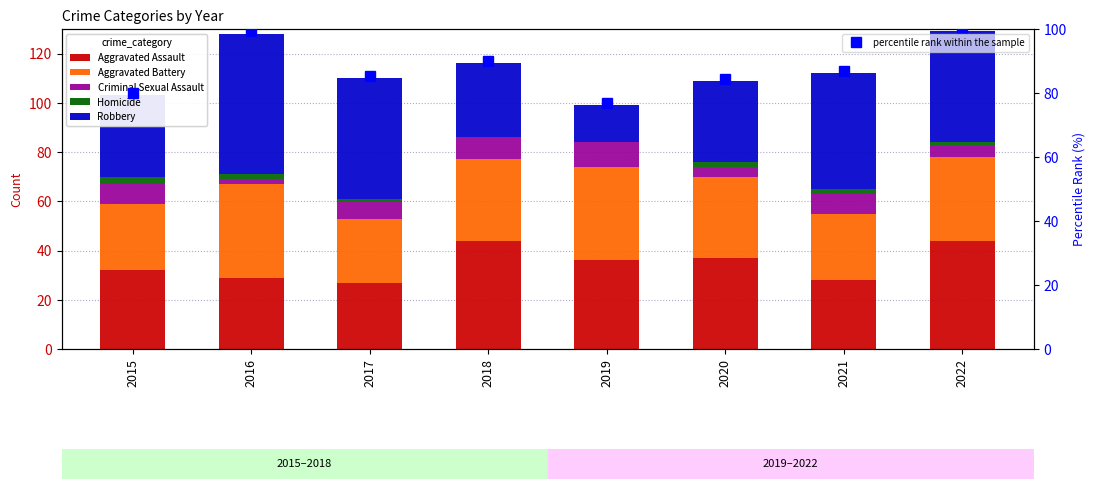

Which series changed the most between 2015 and 2021?

Robbery